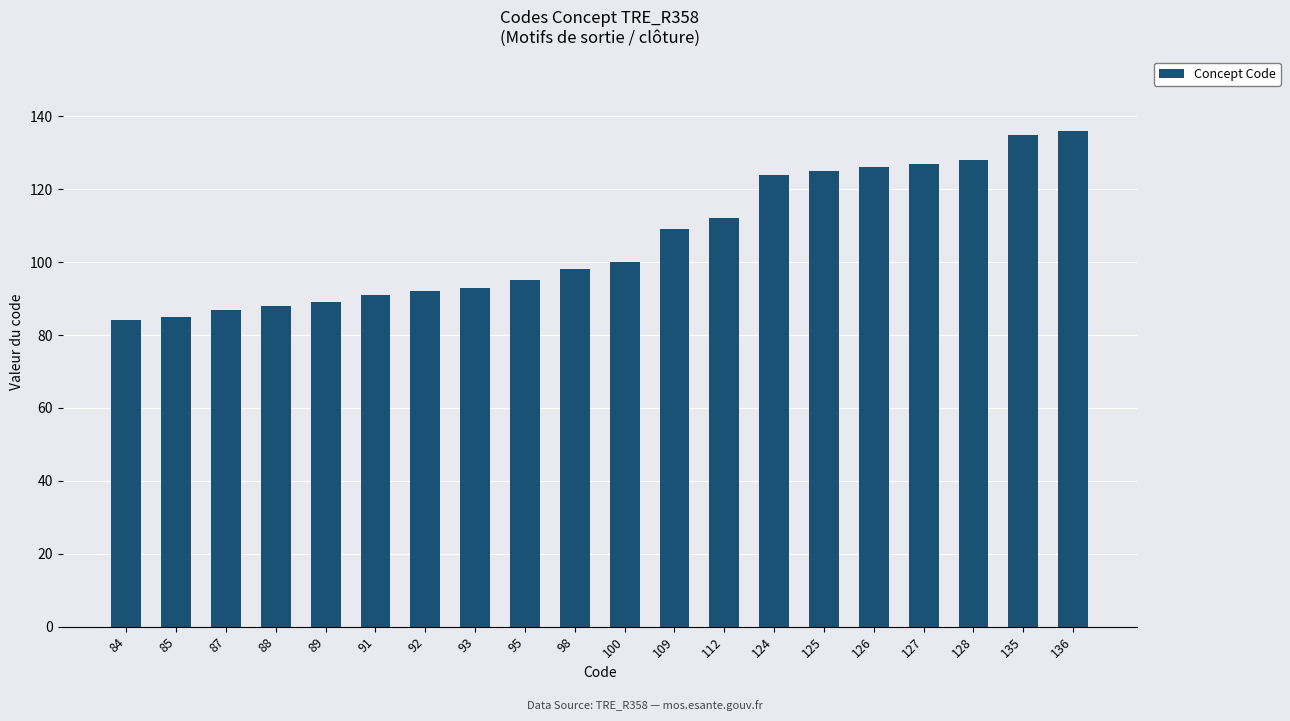

What is the change in value from 98 to 109?

+11